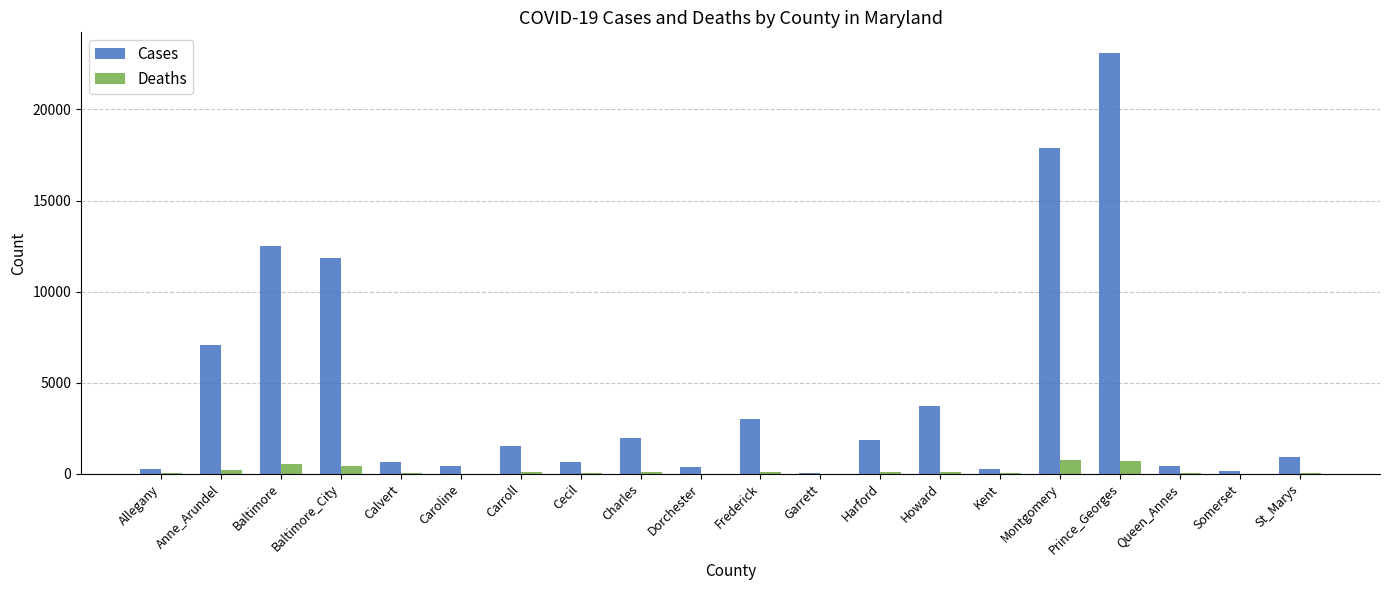

Is it true that Deaths equals 65 at Harford?

True